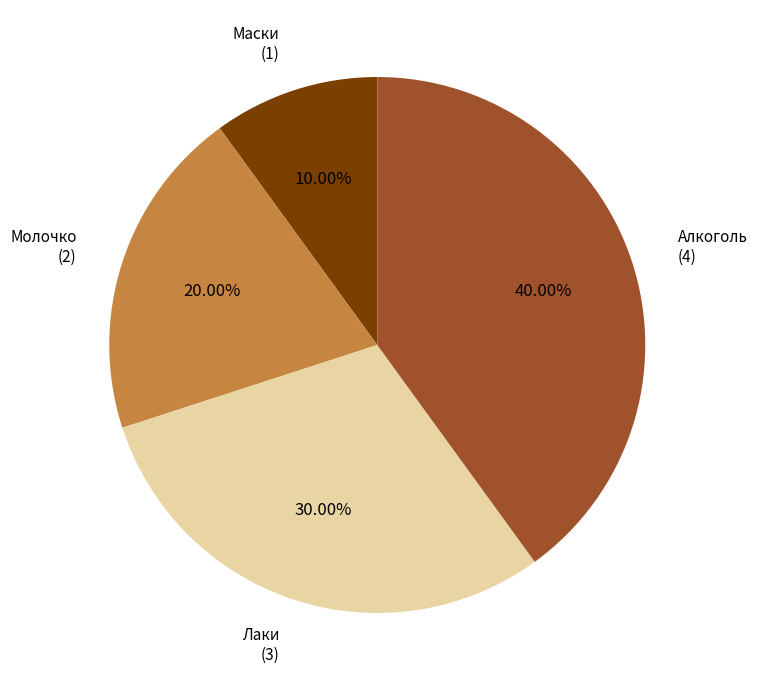

Is there any slice that represents more than half of the pie?

No